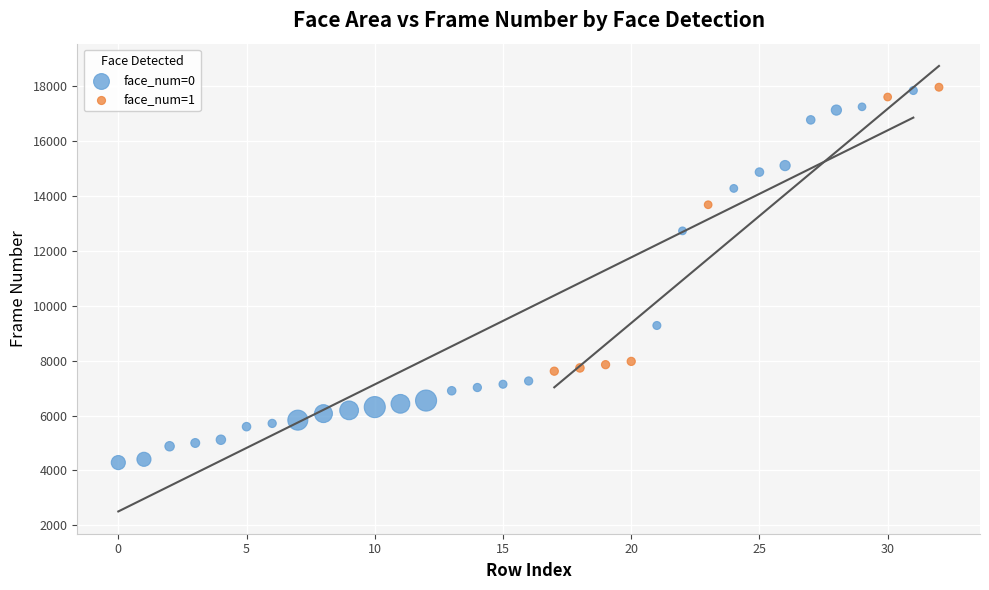

Which series reaches the minimum Y coordinate?

face_num=0